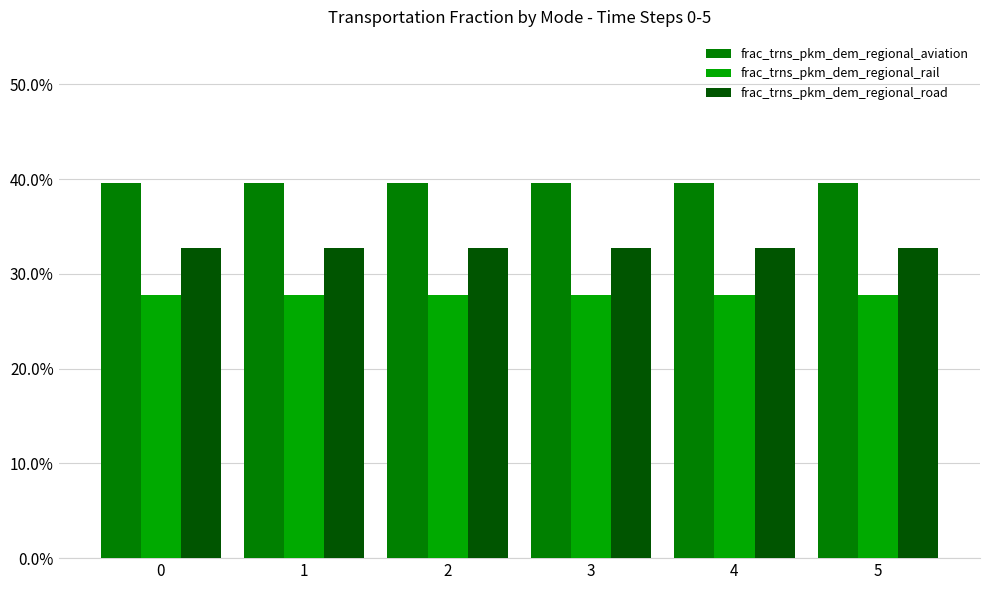

What are all the series names shown in the legend?

frac_trns_pkm_dem_regional_aviation, frac_trns_pkm_dem_regional_rail, frac_trns_pkm_dem_regional_road